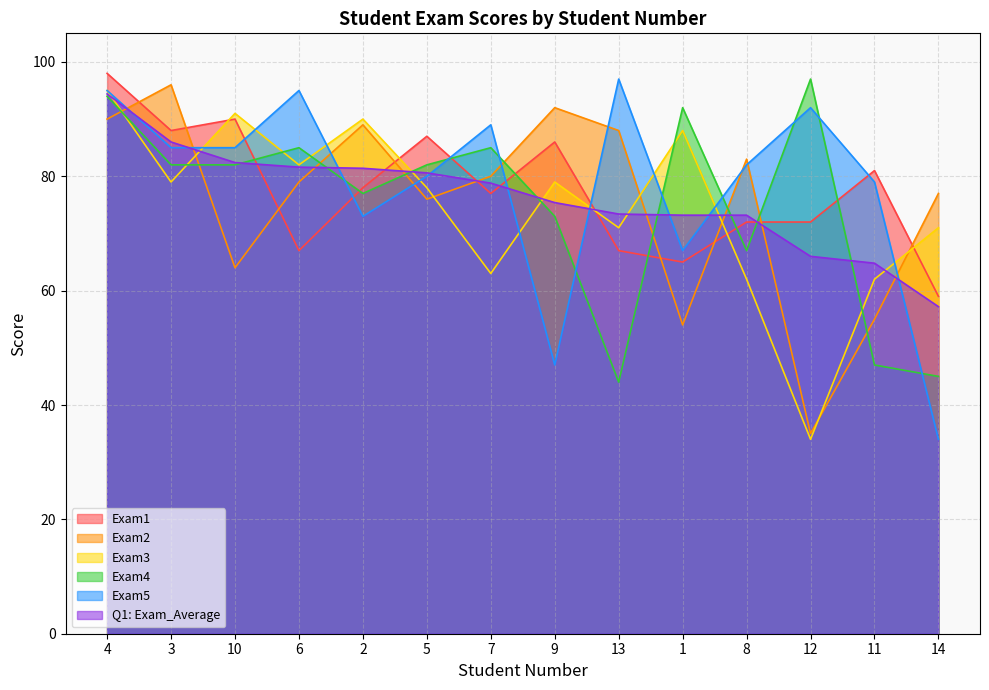

How many interior local peaks does the Exam5 series have?

4